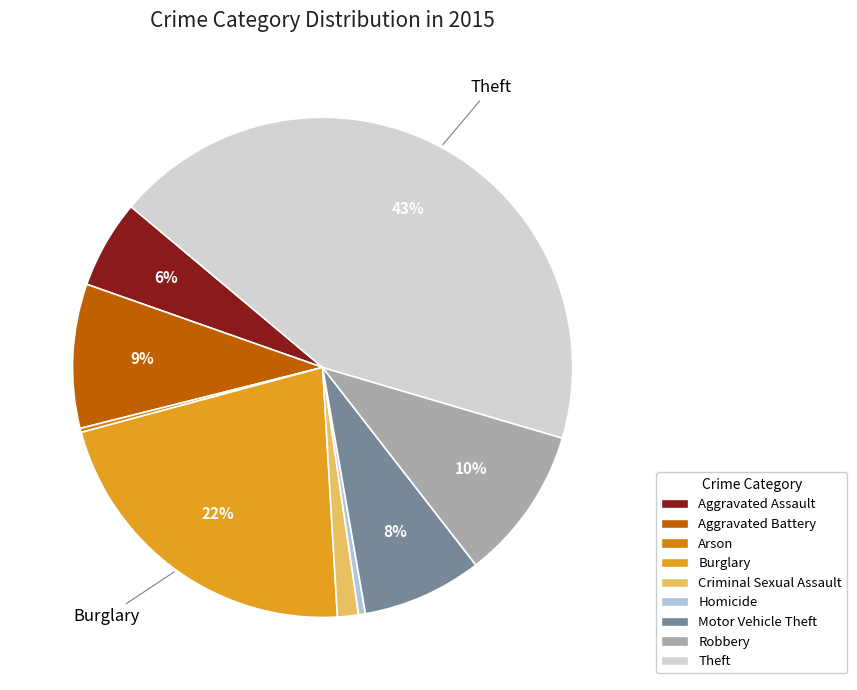

Between Arson and Aggravated Battery, which is larger?

Aggravated Battery